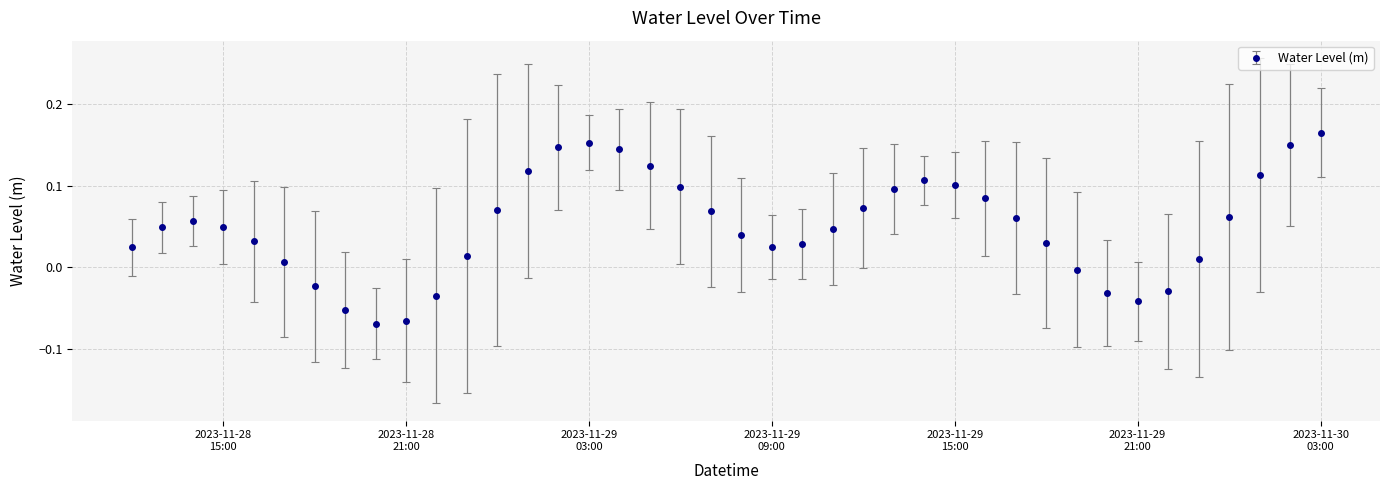

True or false: there are more than 1 points higher than both neighbors.

True